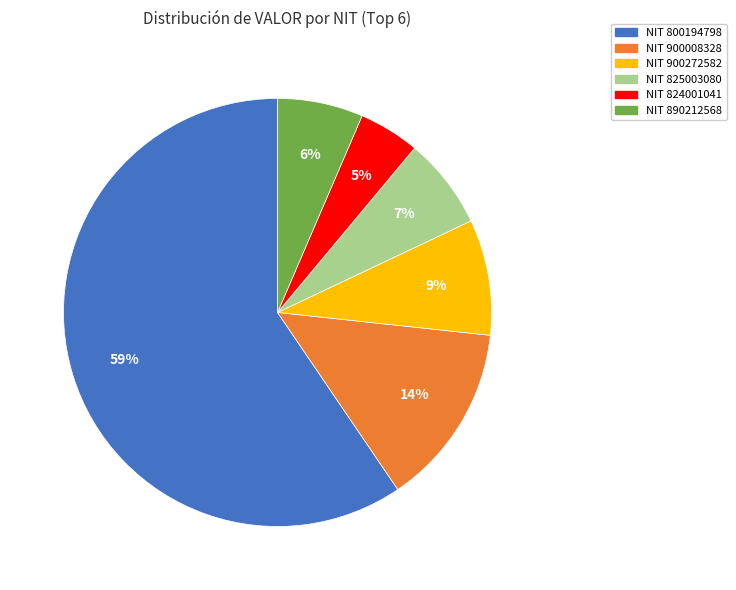

Which has a higher value, NIT 900008328 or NIT 900272582?

NIT 900008328